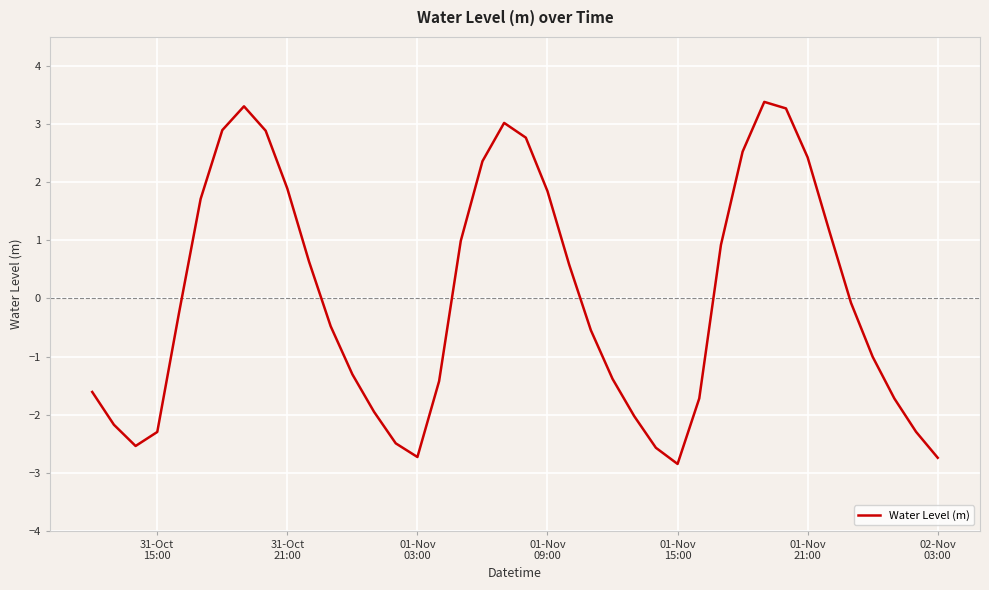

Is this an area chart (filled region under the line)?

No